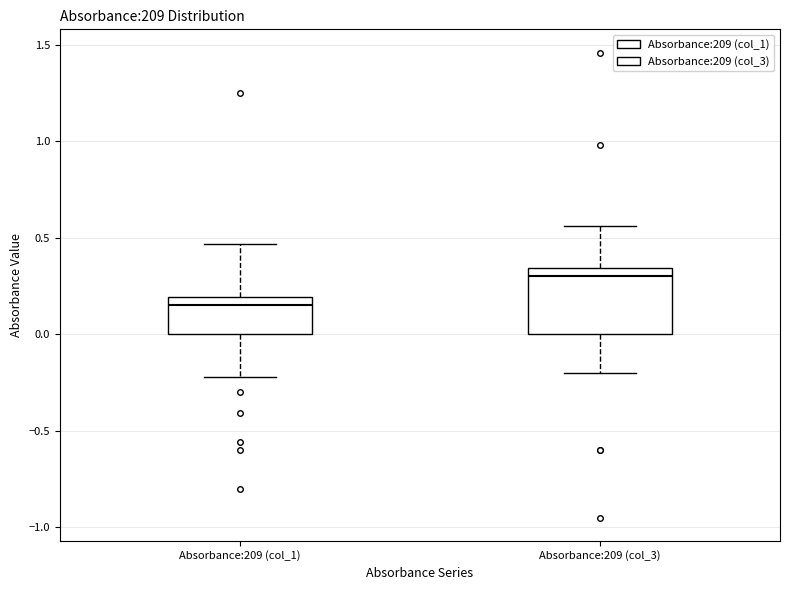

Which box has the lowest median line?

Absorbance:209 (col_1)